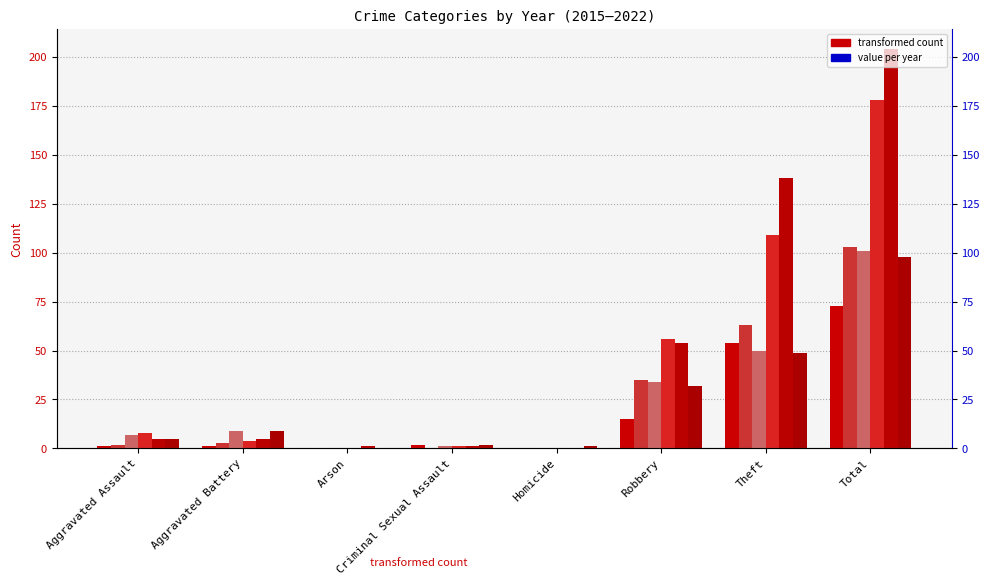

How many data points in 2015 are above 2?

3